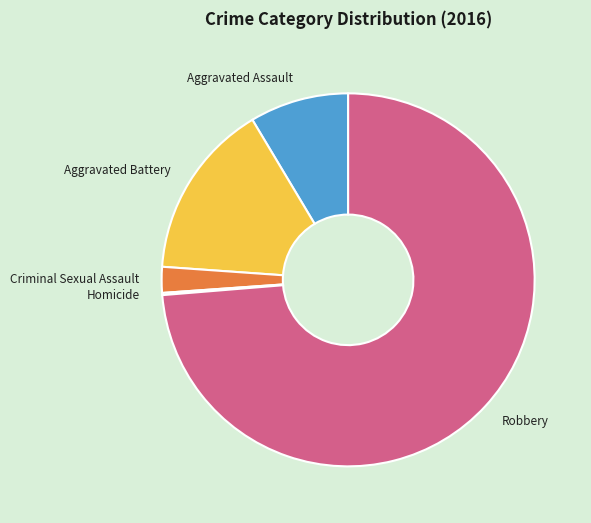

Between Robbery and Criminal Sexual Assault, which is larger?

Robbery